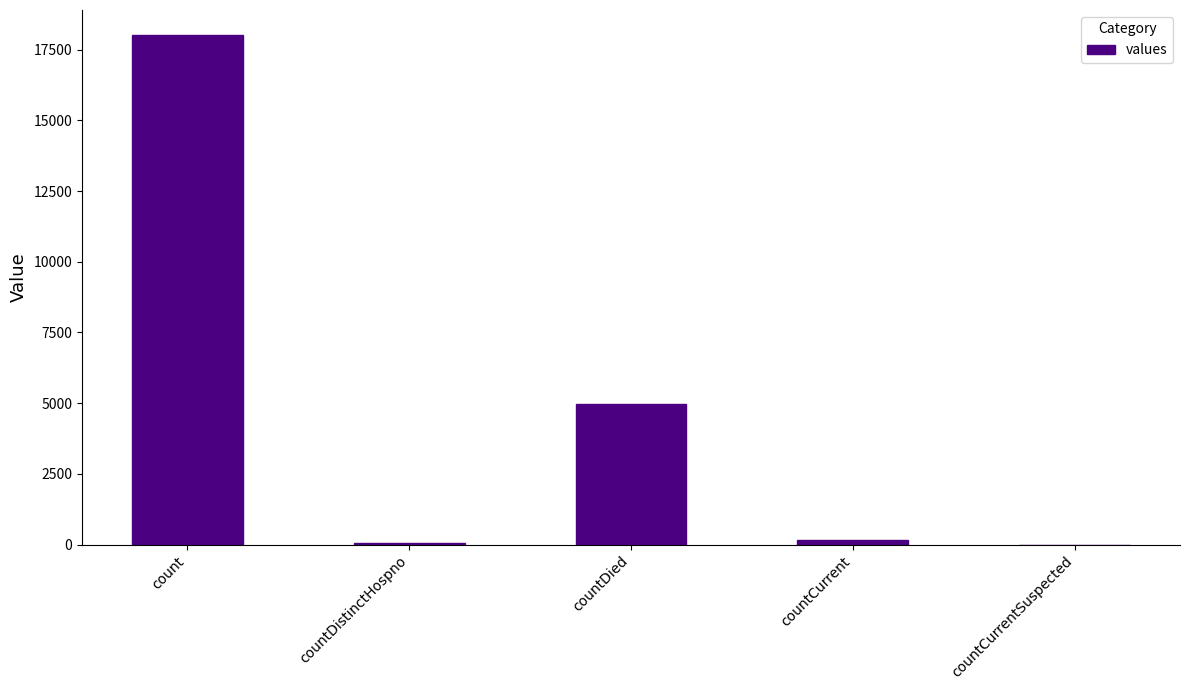

What is the change in value from countDied to countCurrent?

-4818